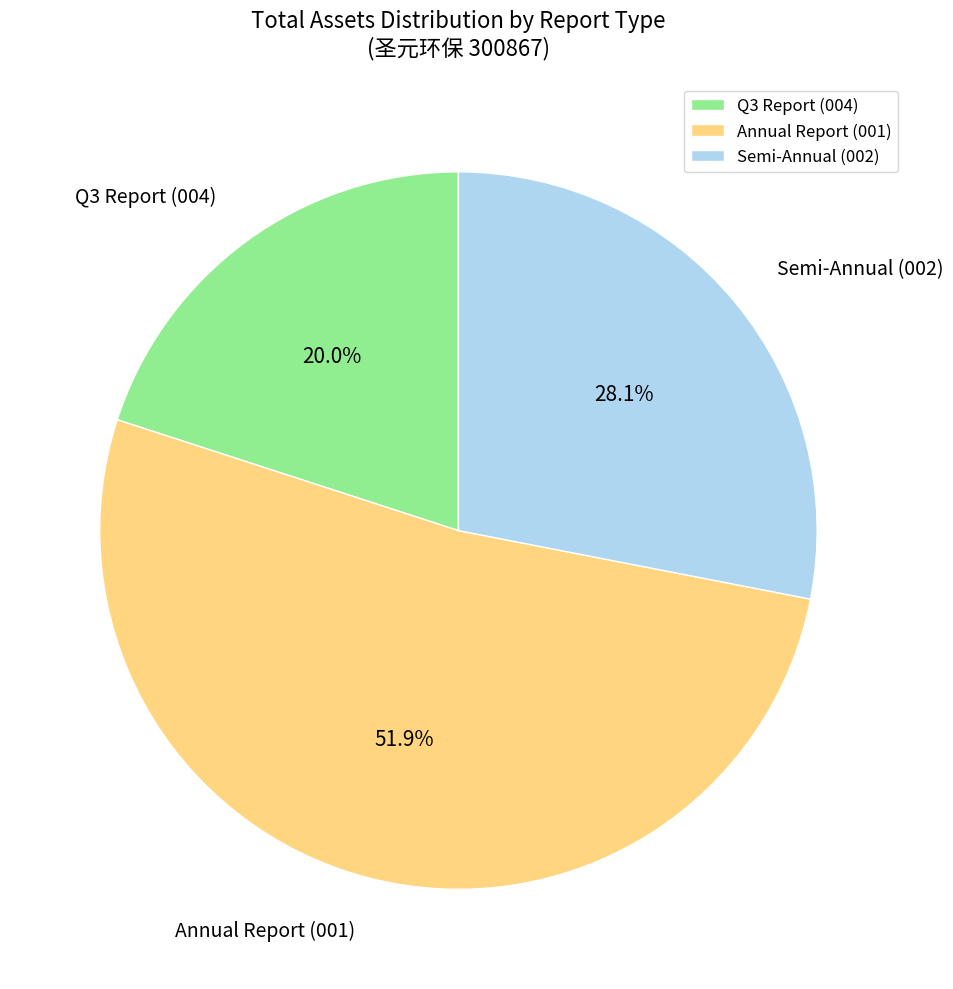

Which has a higher value, Semi-Annual (002) or Annual Report (001)?

Annual Report (001)